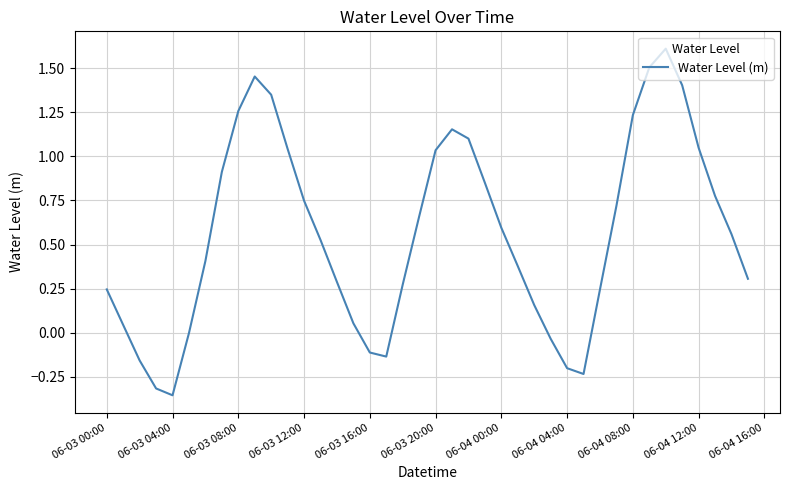

What is the maximum value shown in the chart?

1.6